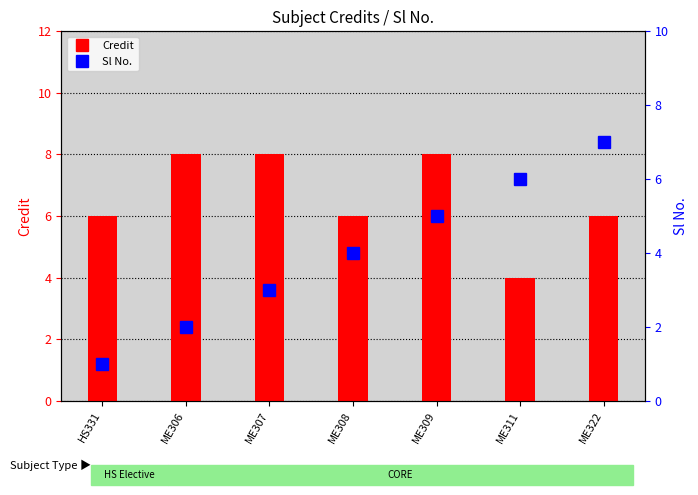

Is the value of Sl No. at ME307 greater than the value of Credit at ME309?

No